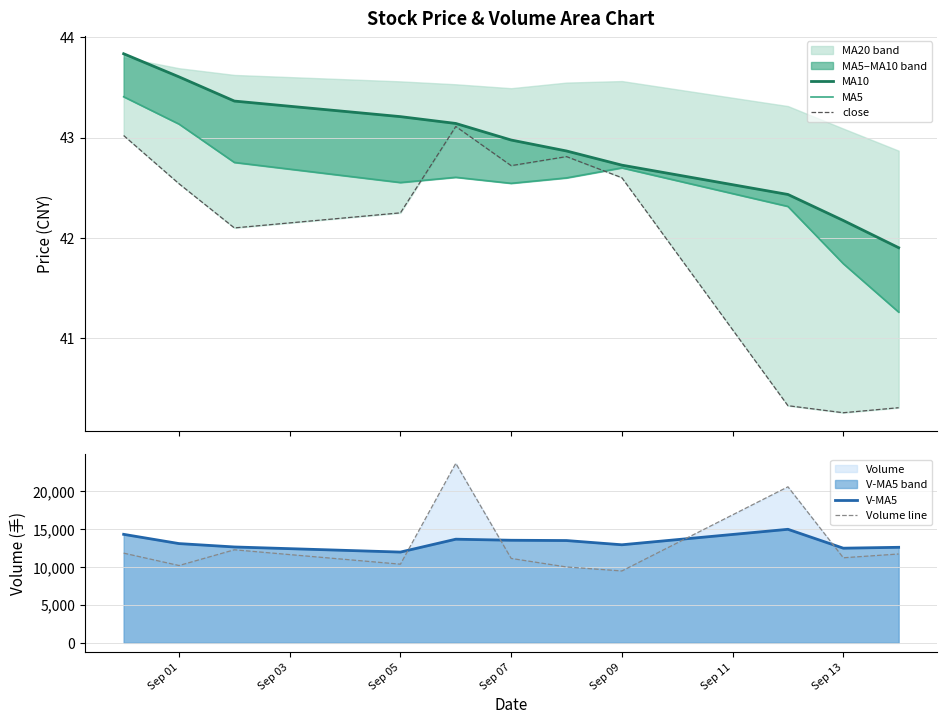

Which series ends up on top after the final intersection of Volume line and V-MA5?

V-MA5